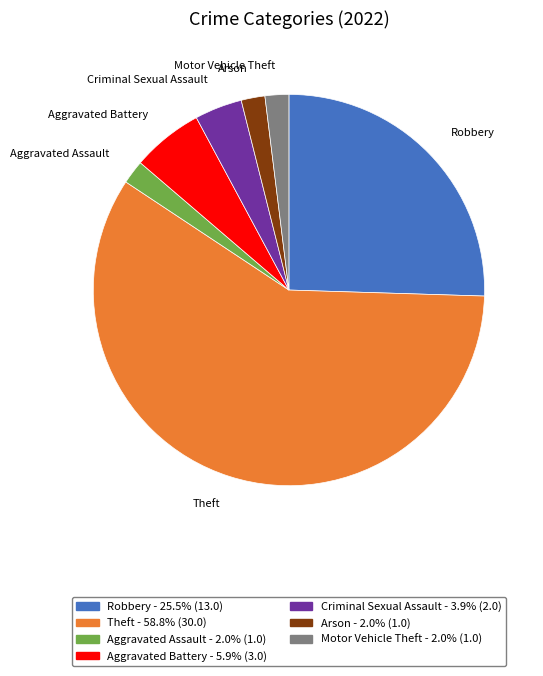

What is the ratio of the value at Theft - 58.8% (30.0) to the value at Motor Vehicle Theft - 2.0% (1.0)?

30.0